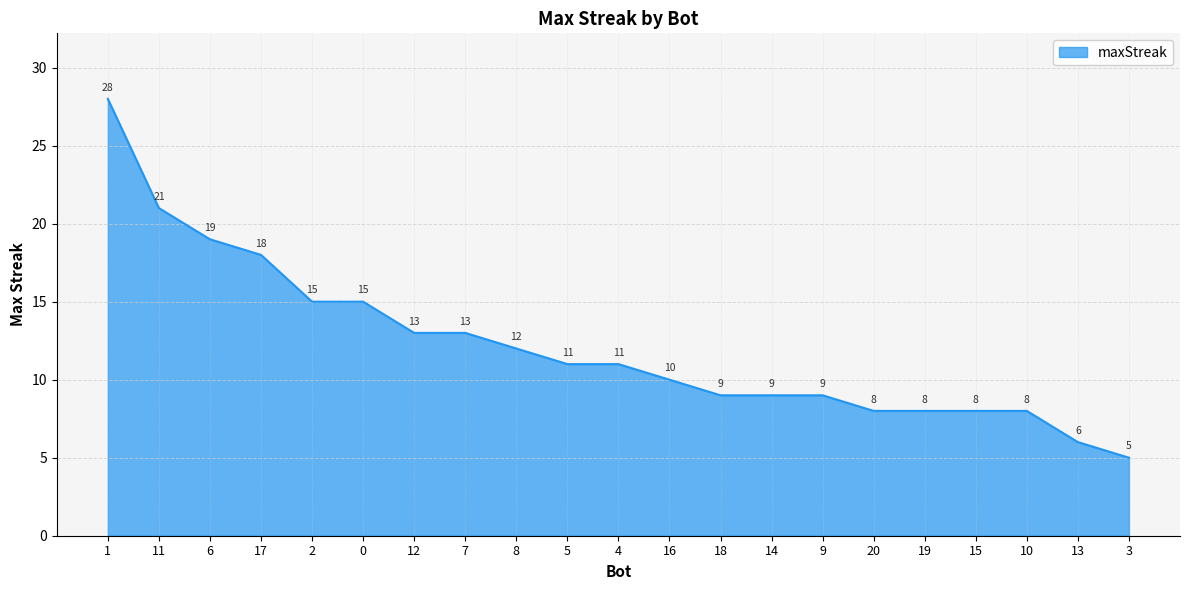

Reading left to right, what are all the values shown in this chart?

28	21	19	18	15	15	13	13	12	11	11	10	9	9	9	8	8	8	8	6	5